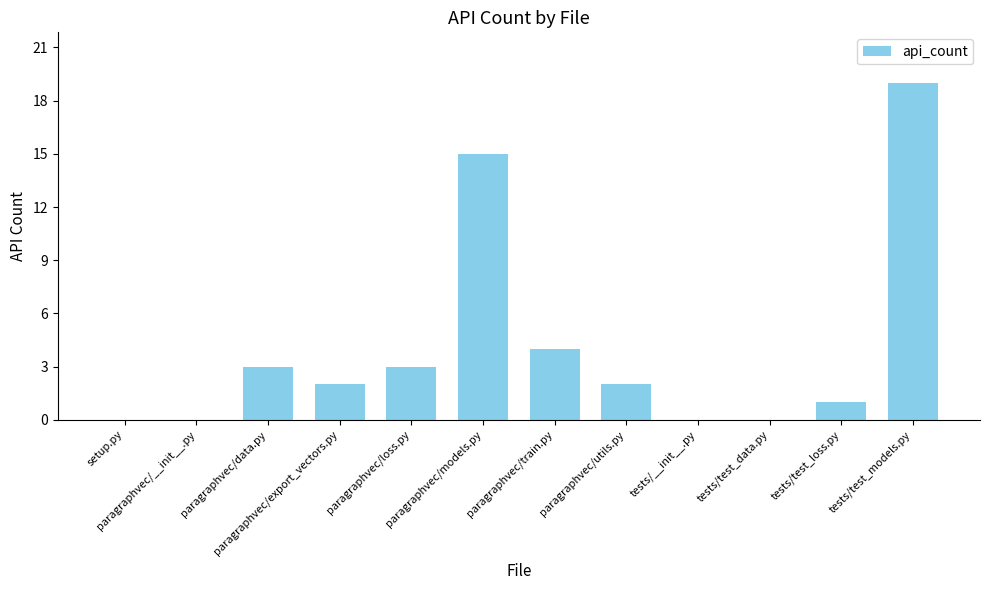

What is the greatest value displayed?

19